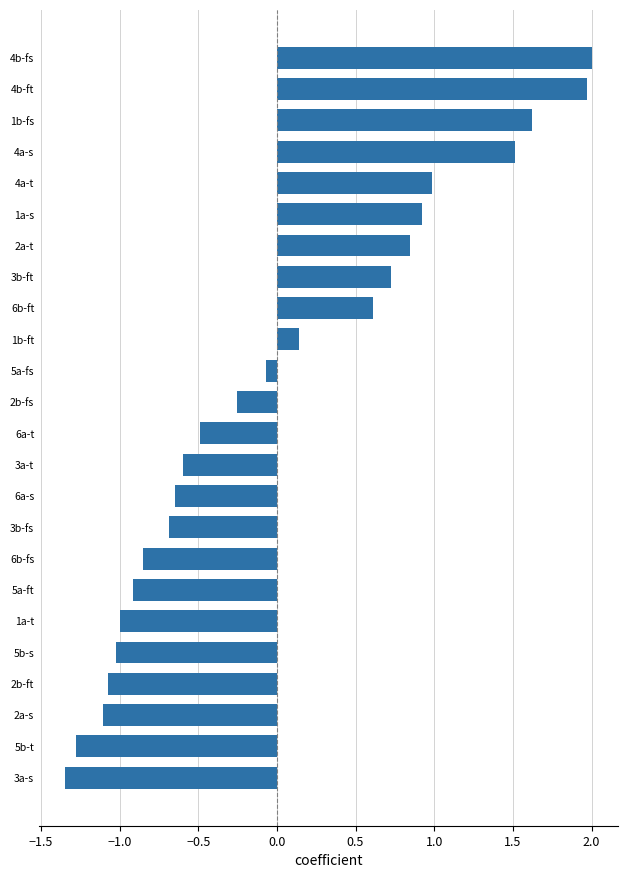

What is the sum of the values at 1a-s and 4b-fs?

2.9